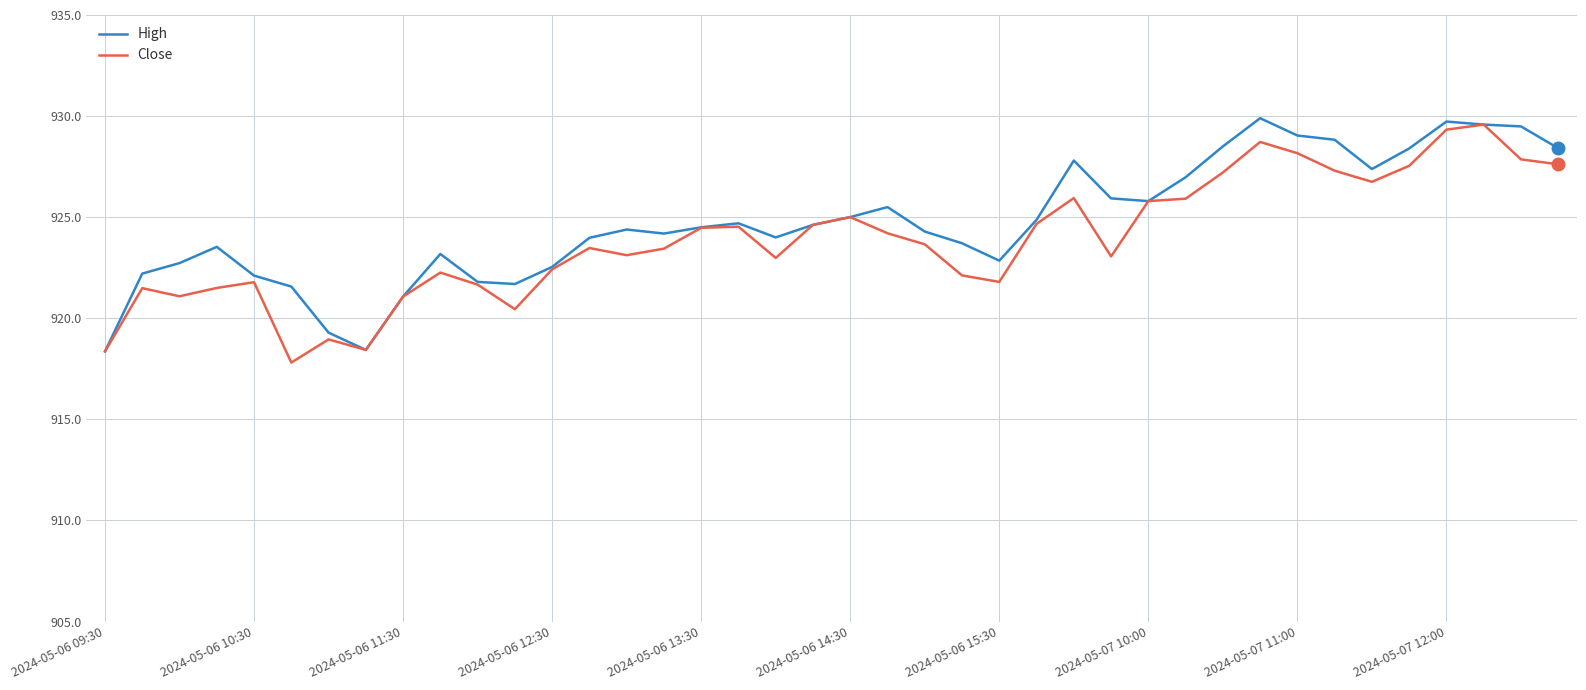

What is the lowest value of the Close series?

917.8